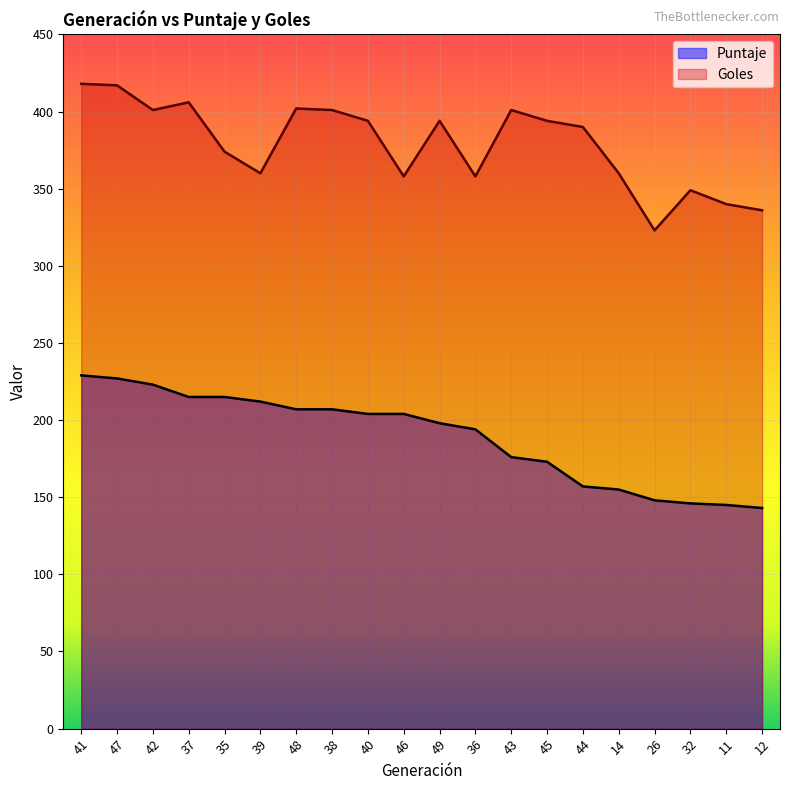

Reading left to right, list all the values displayed in this chart.

Puntaje: 41=229	47=227	42=223	37=215	35=215	39=212	48=207	38=207	40=204	46=204	49=198	36=194	43=176	45=173	44=157	14=155	26=148	32=146	11=145	12=143
Goles: 41=418	47=417	42=401	37=406	35=374	39=360	48=402	38=401	40=394	46=358	49=394	36=358	43=401	45=394	44=390	14=360	26=323	32=349	11=340	12=336